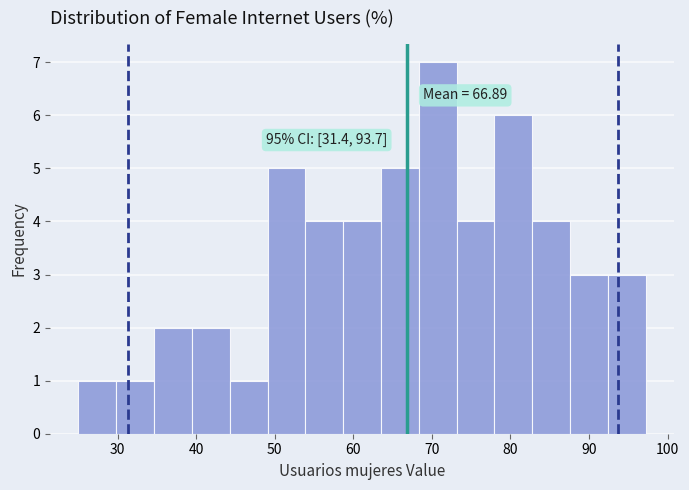

Over which range of the x-axis is the bar tallest?

68 to 73